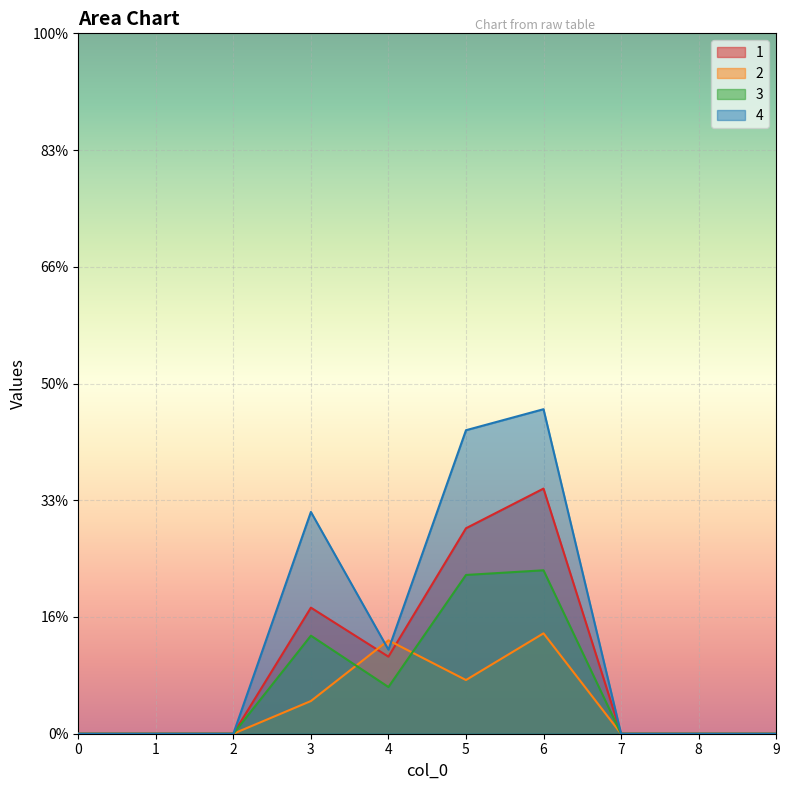

Which series ends up on top after the final intersection of 4 and 2?

4